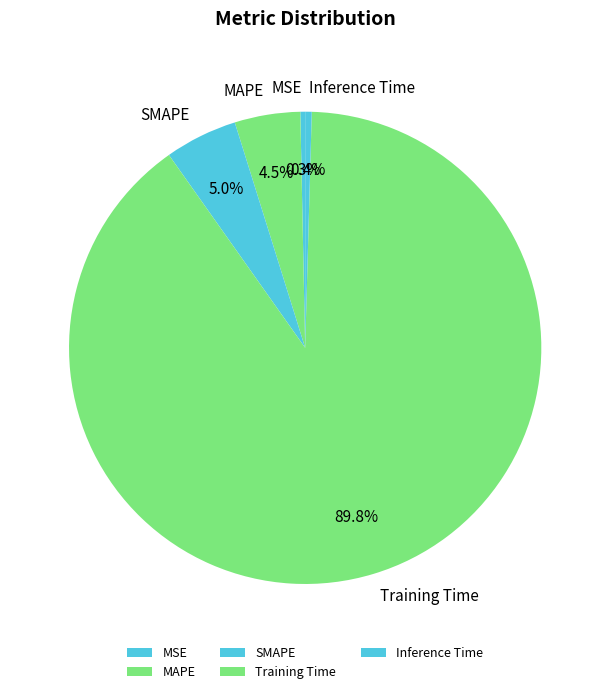

What is the largest slice in the pie chart?

Training Time